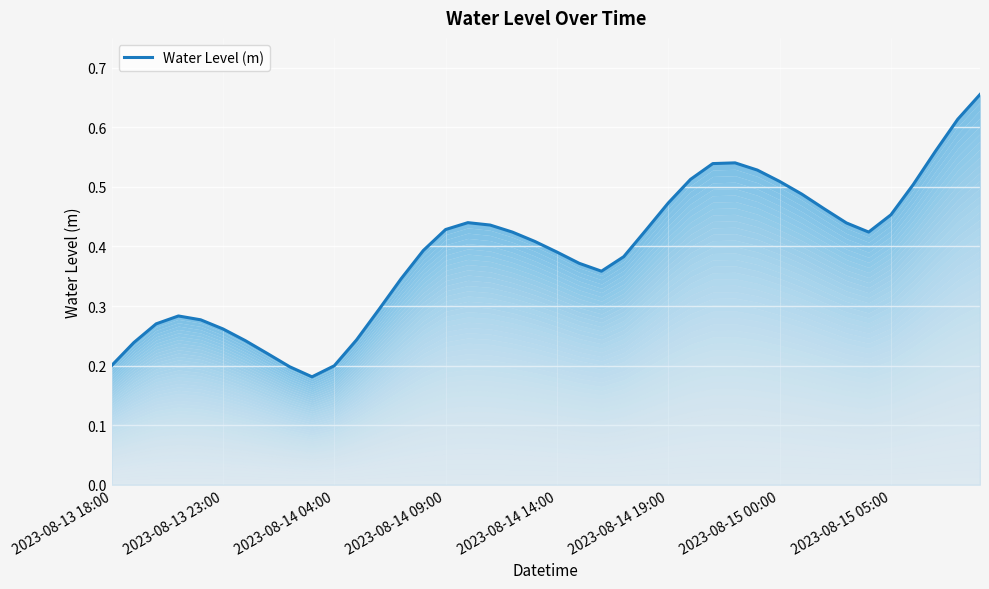

True or false: the data has more than 0 interior local peaks.

True